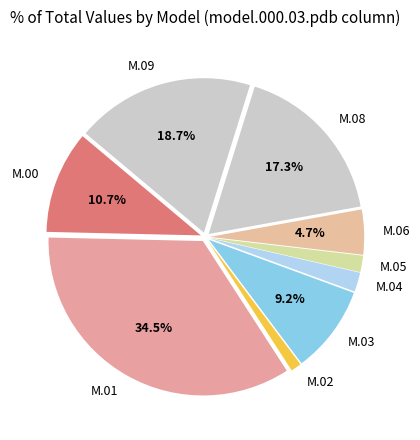

What is the ratio of the value at M.06 to the value at M.08?

0.3